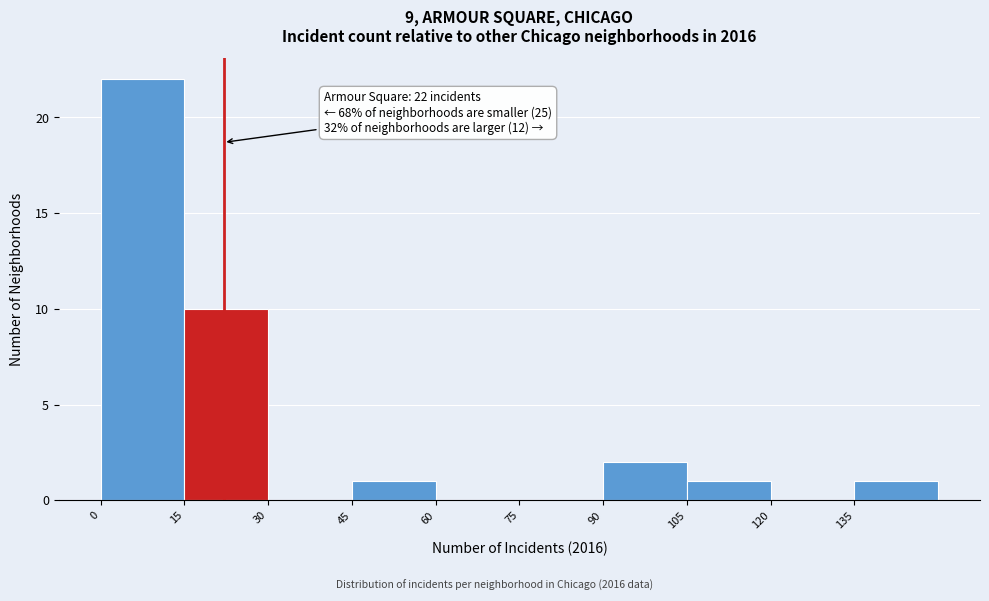

Which range on the x-axis has the tallest bar?

0 to 15